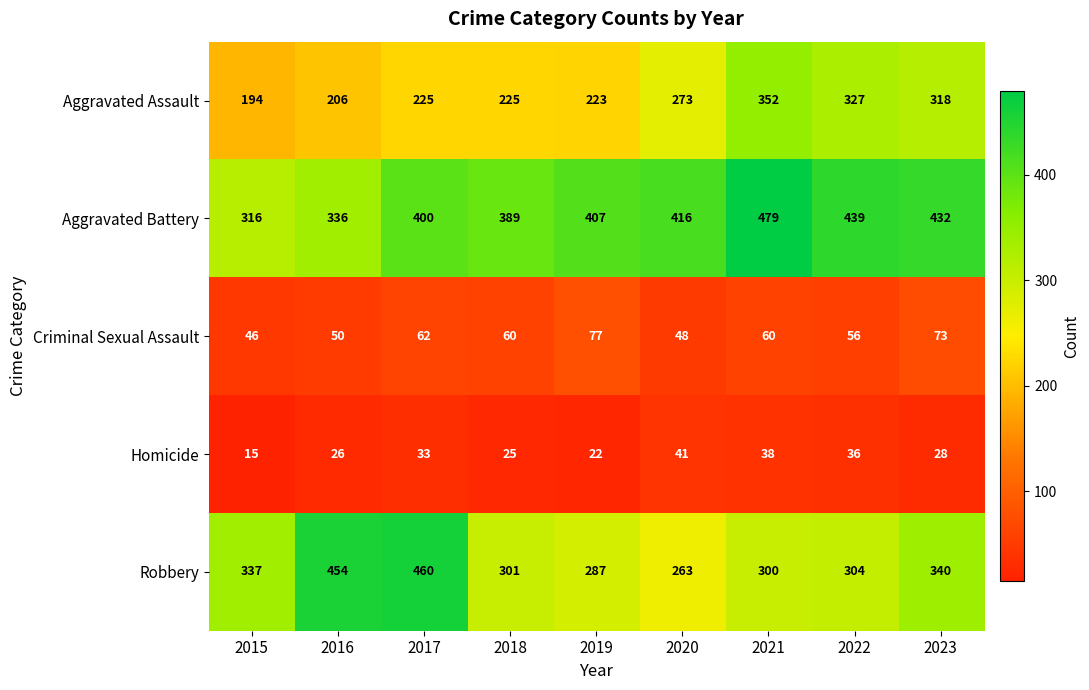

Which category has the lowest value in the Aggravated Assault series?

2015